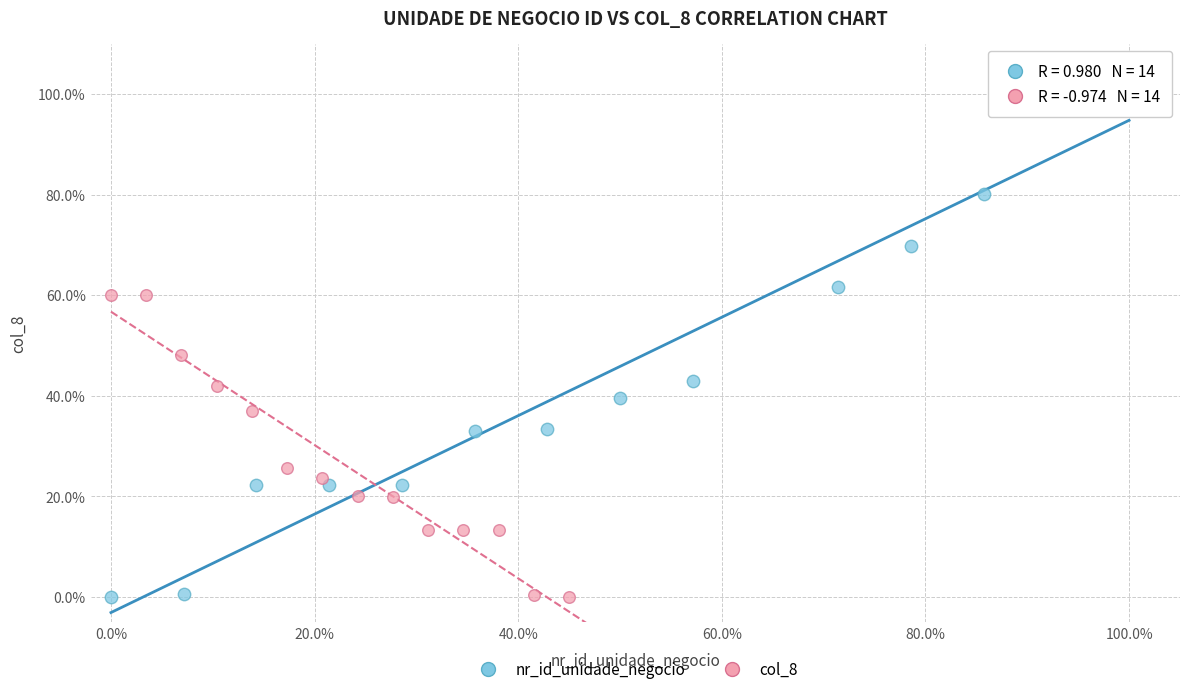

What are all the series names shown in the legend?

nr_id_unidade_negocio, col_8